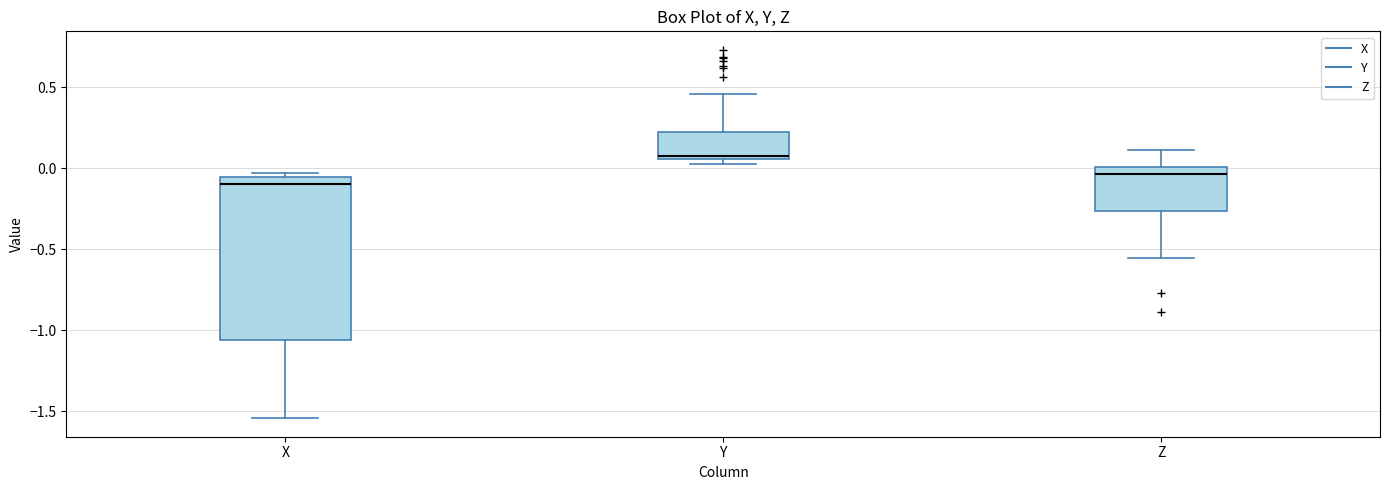

Which box has the highest median line?

Y